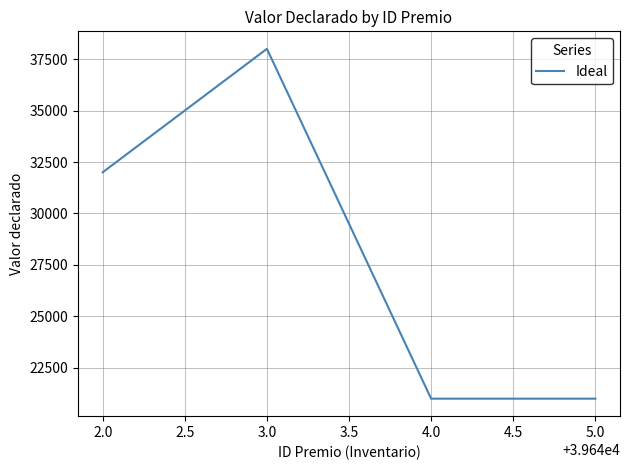

At which category does the data reach its first local peak?

3.0